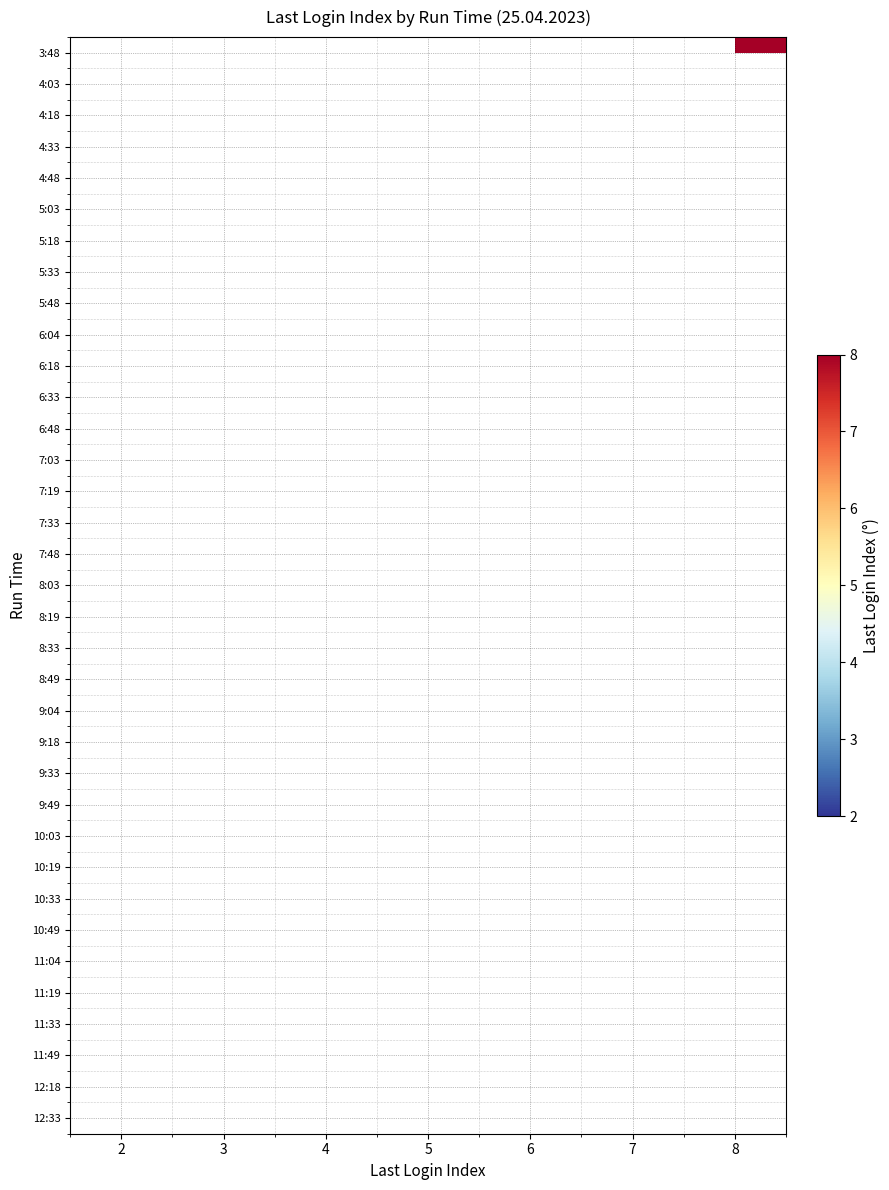

Between 5 and 6, which is larger?

6